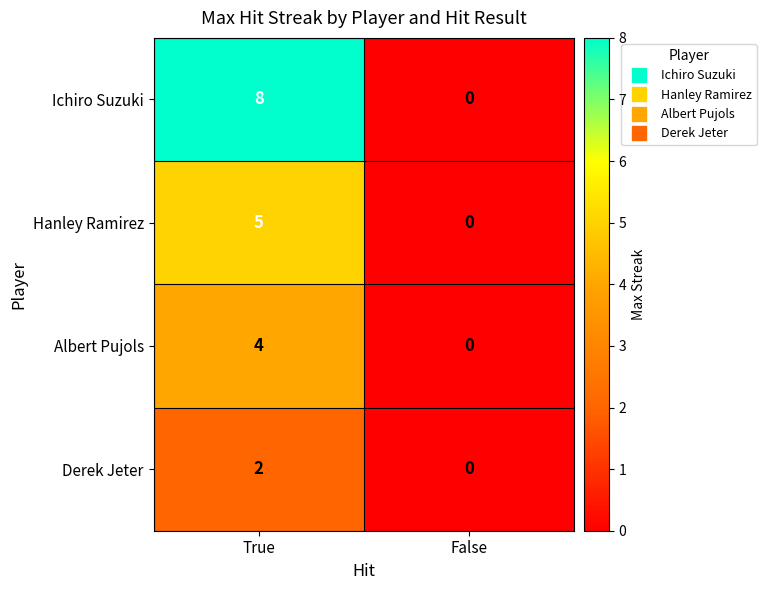

What is the difference between the maximum and minimum values in the Hanley Ramirez series?

5